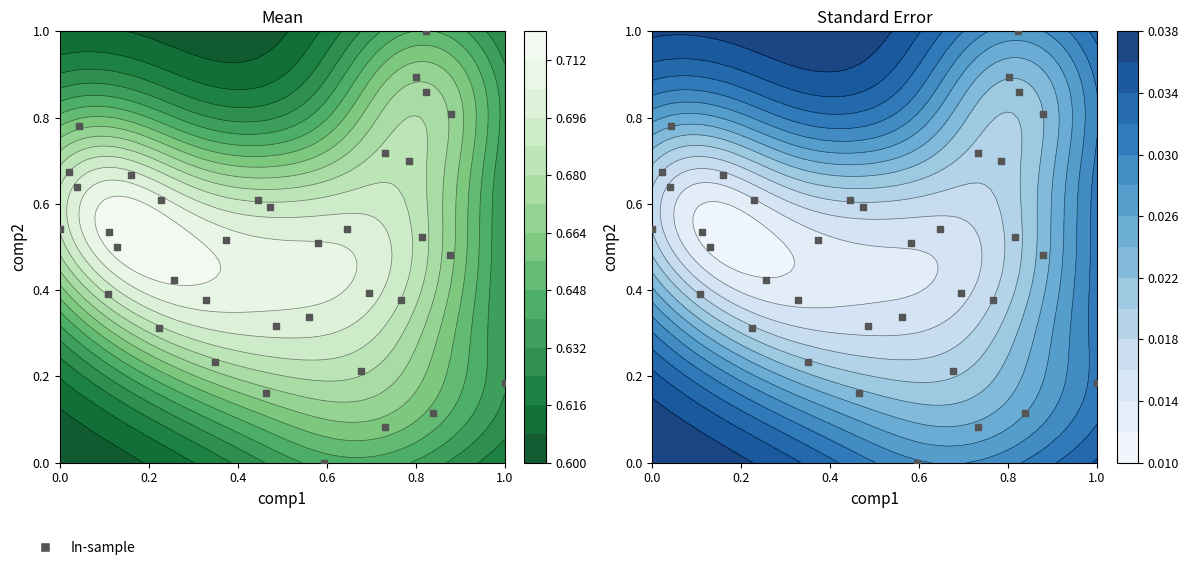

What is the sum of all values?

17.6